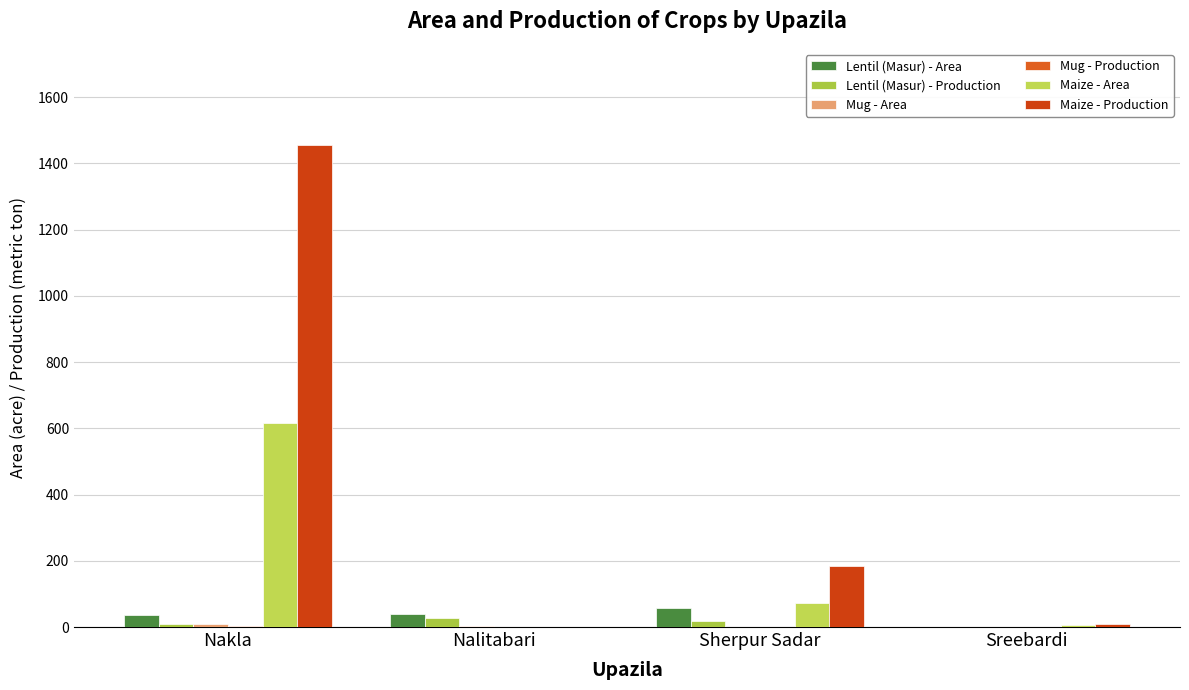

Reading left to right, extract all data points from this chart.

Lentil (Masur) - Area: 35	39	56	0
Lentil (Masur) - Production: 10	28	19	0
Mug - Area: 9	4	0	0
Mug - Production: 3	1	0	0
Maize - Area: 617	0	72	7
Maize - Production: 1455	0	184	10